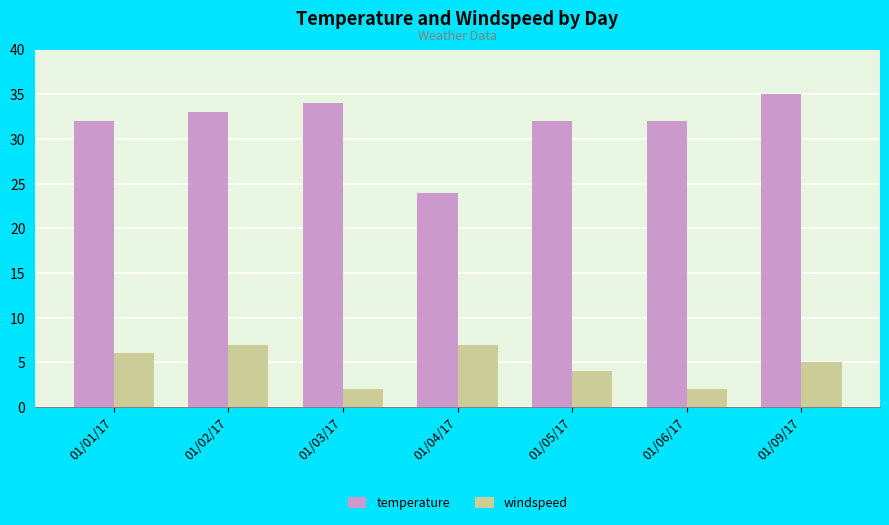

Does the chart contain stacked bars?

No